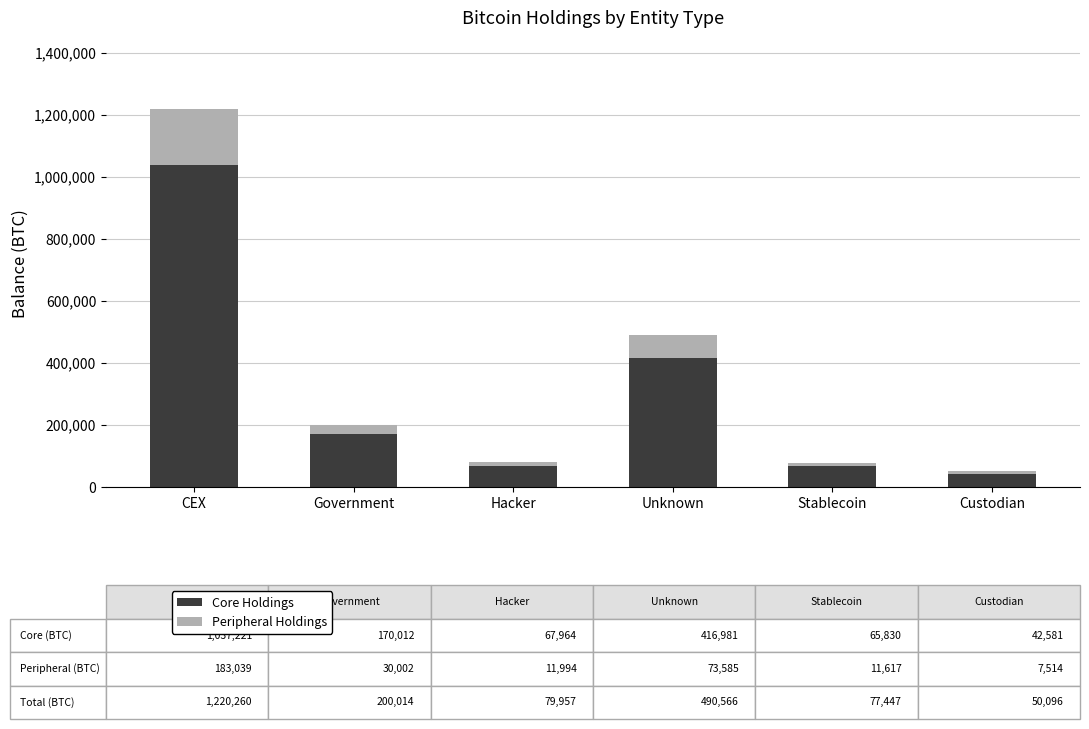

What is the highest value of the Core Holdings series?

1037221.4